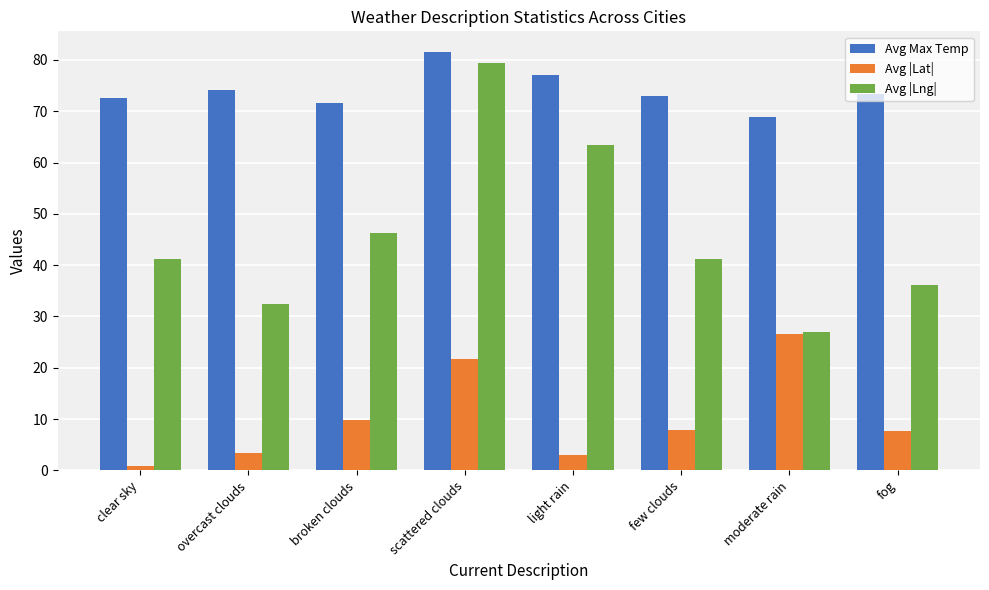

At which label is Avg |Lng| closest to 53?

broken clouds